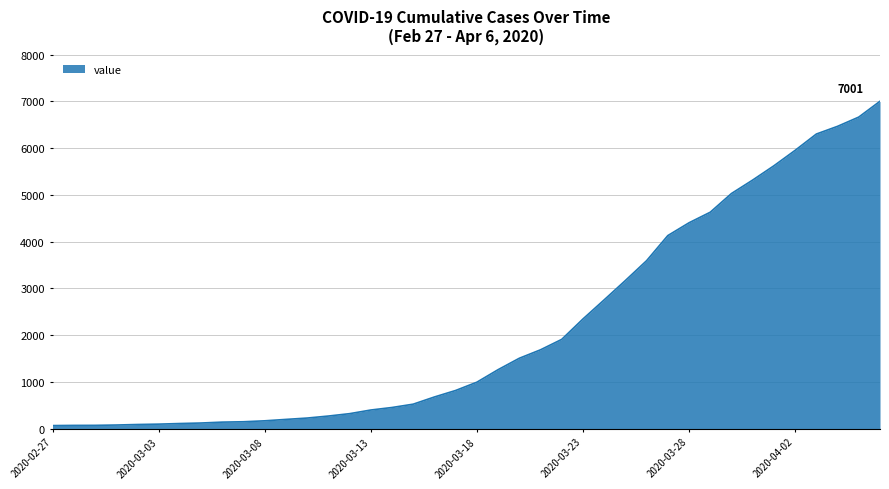

At which label is the value closest to 3532?

2020-03-26